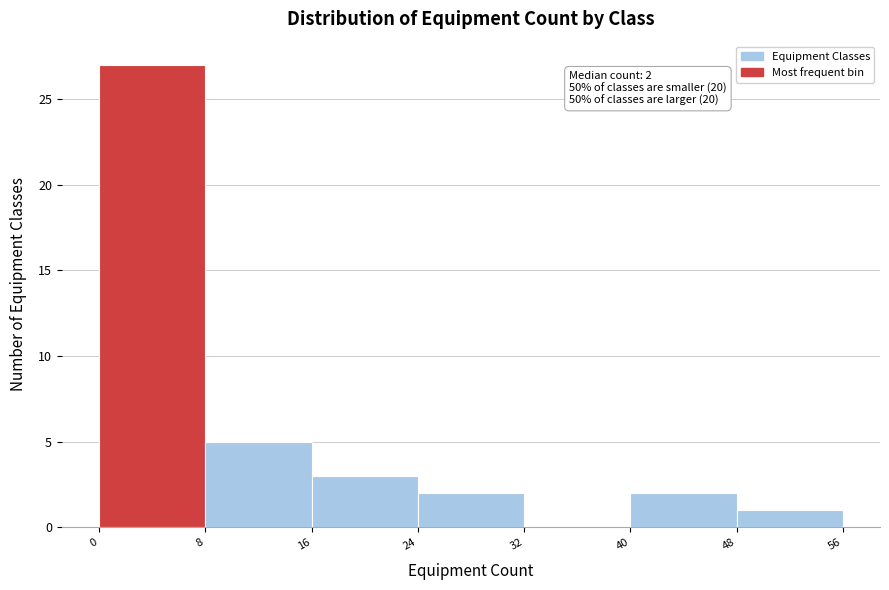

Over which range of the x-axis is the bar tallest?

0 to 8